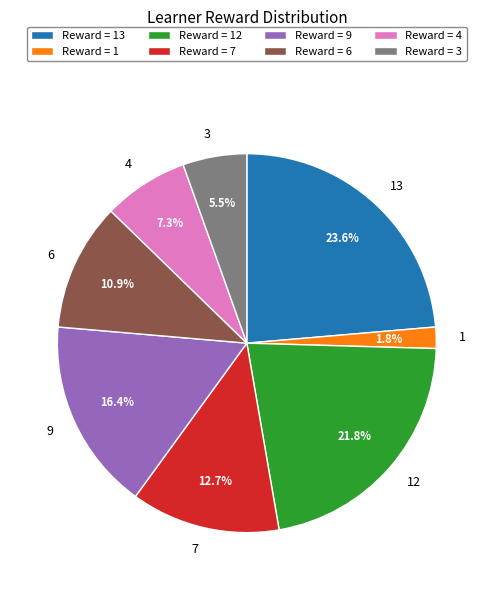

Approximately how many times larger is the value at 7 compared to 3?

2.3